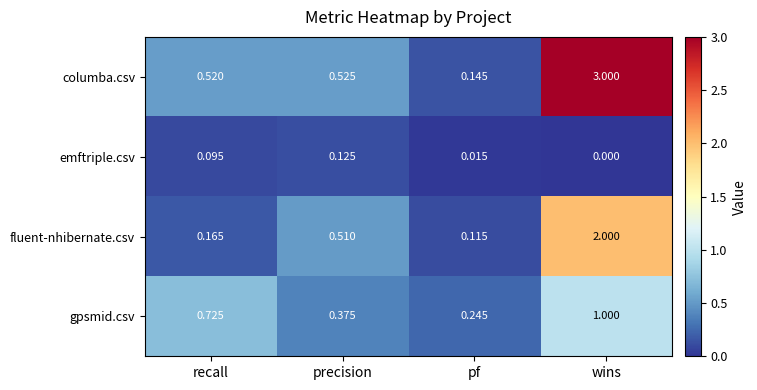

What is the difference between the highest and lowest values at recall?

0.6